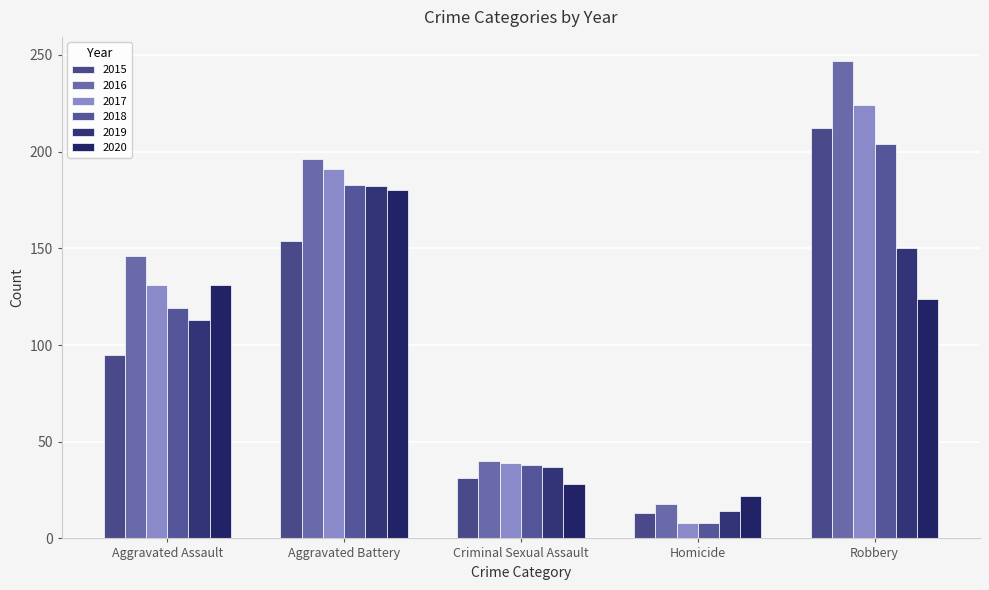

Reading right to left, transcribe all the data shown in this chart.

2015: 212	13	31	154	95
2016: 247	18	40	196	146
2017: 224	8	39	191	131
2018: 204	8	38	183	119
2019: 150	14	37	182	113
2020: 124	22	28	180	131